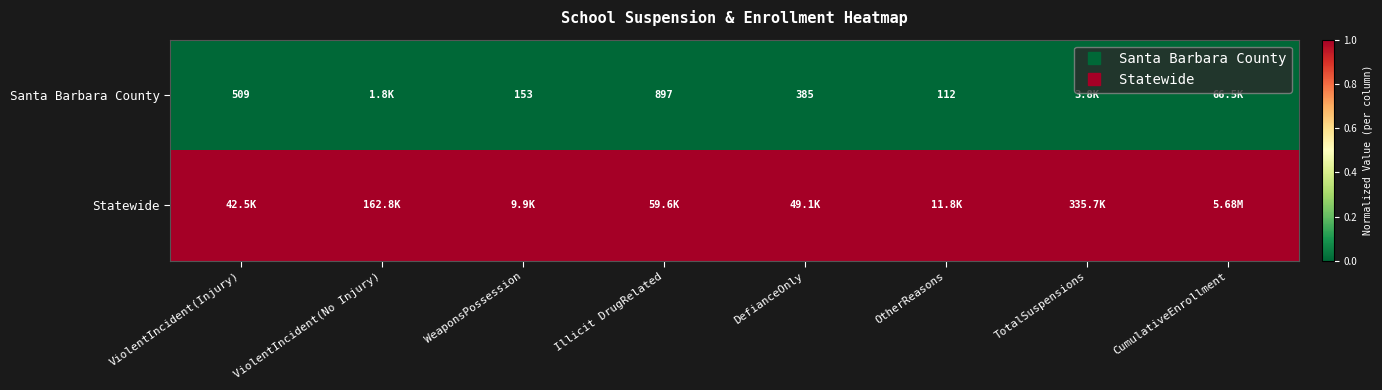

At which label is Santa Barbara County closest to 0?

ViolentIncident(Injury)